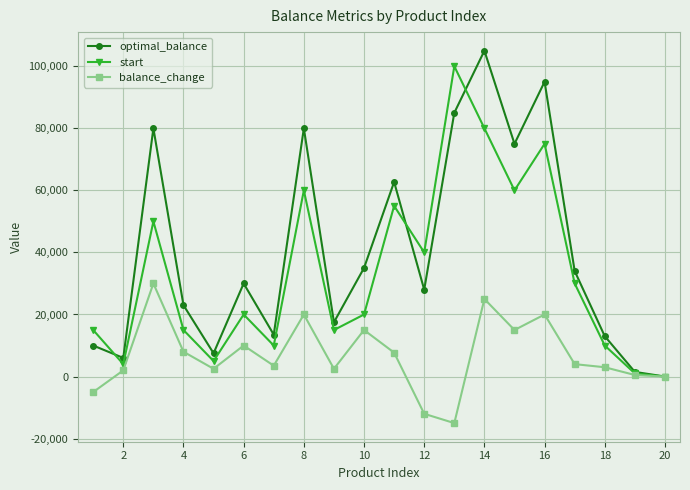

Count the number of categories in the chart.

20